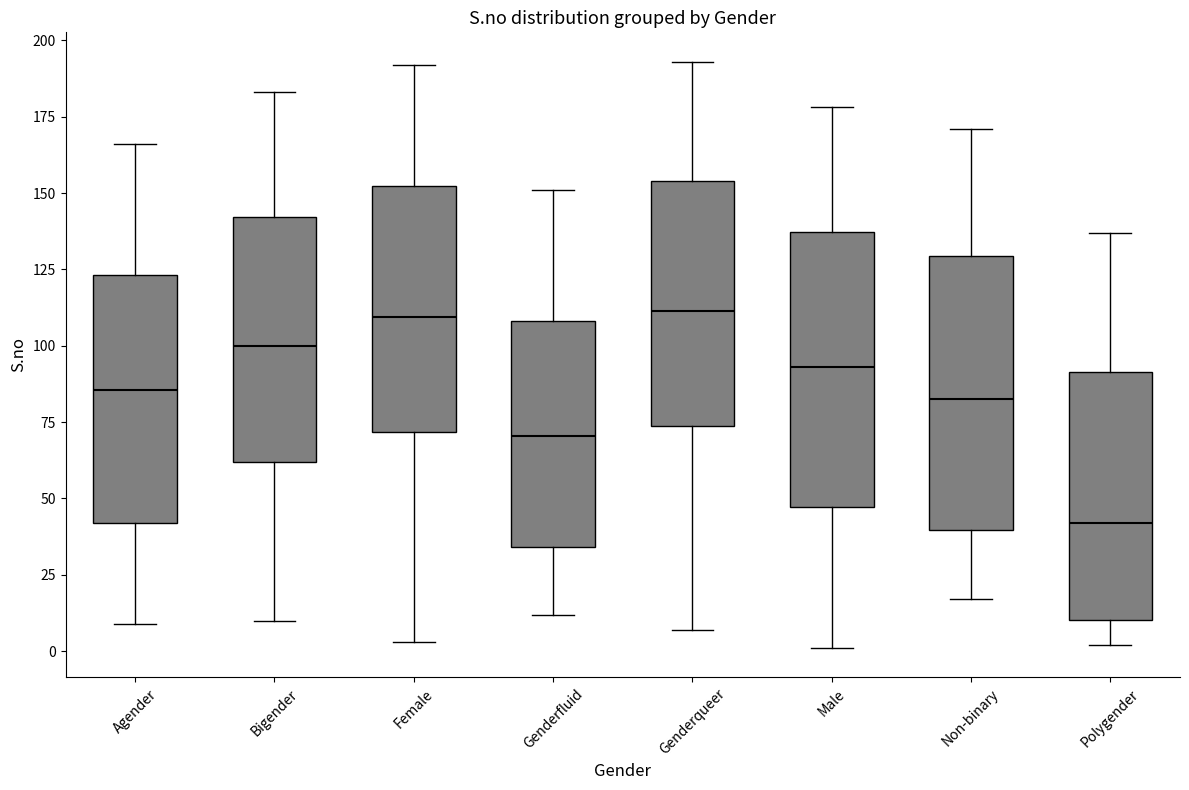

Which box's median line is the lowest?

Polygender